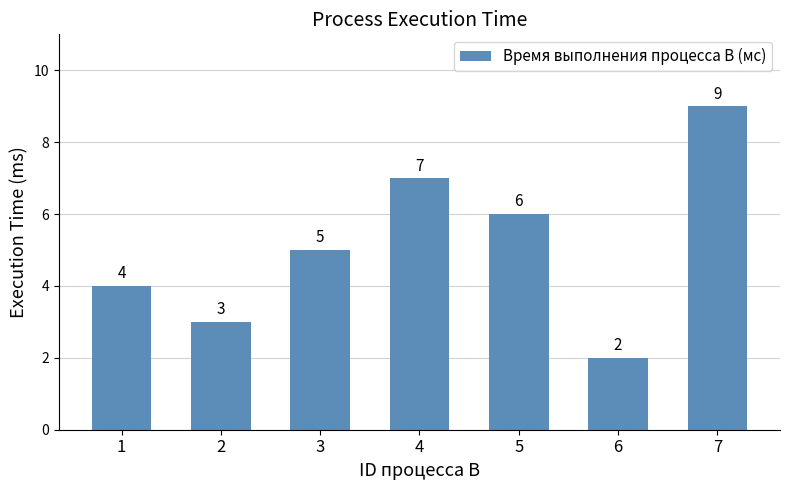

How many data points does each series have?

7